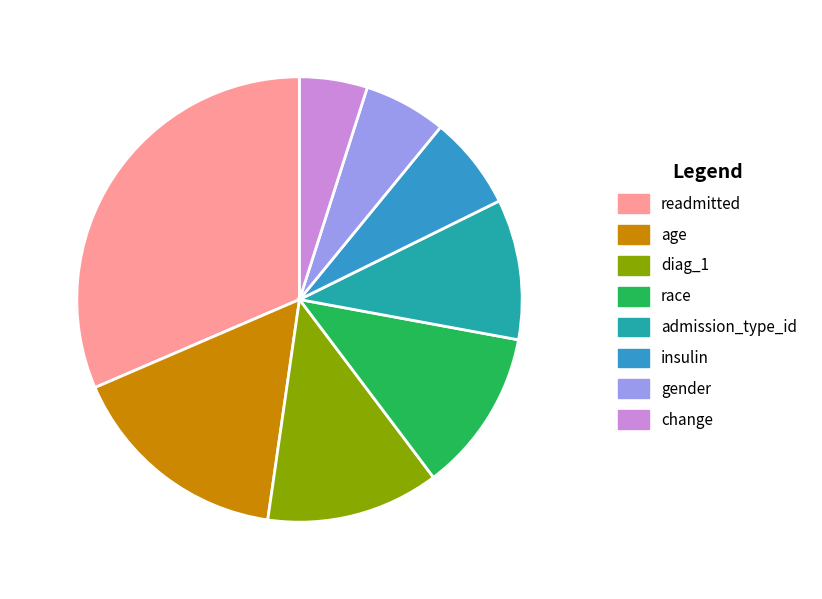

How many segments does this pie chart have?

8